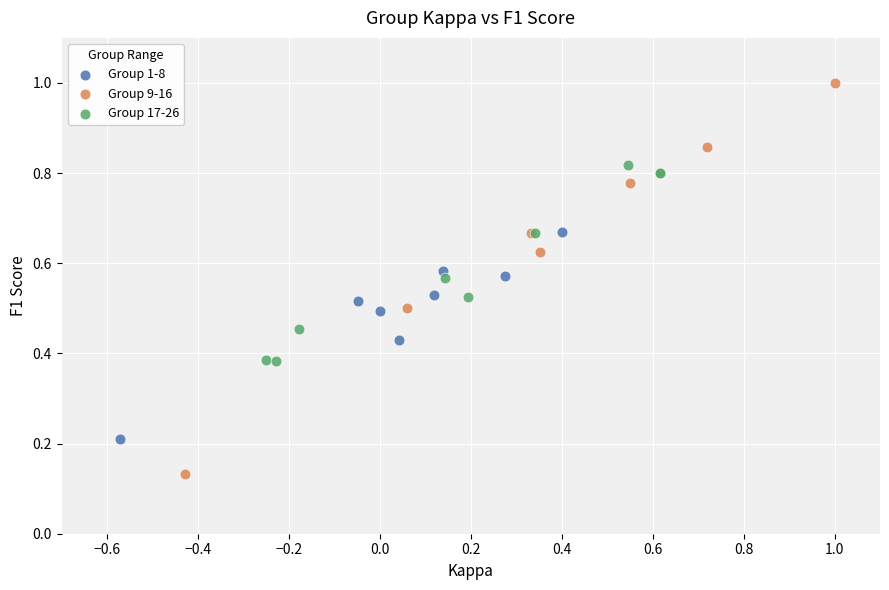

Which series contains the lowest Y value?

Group 9-16